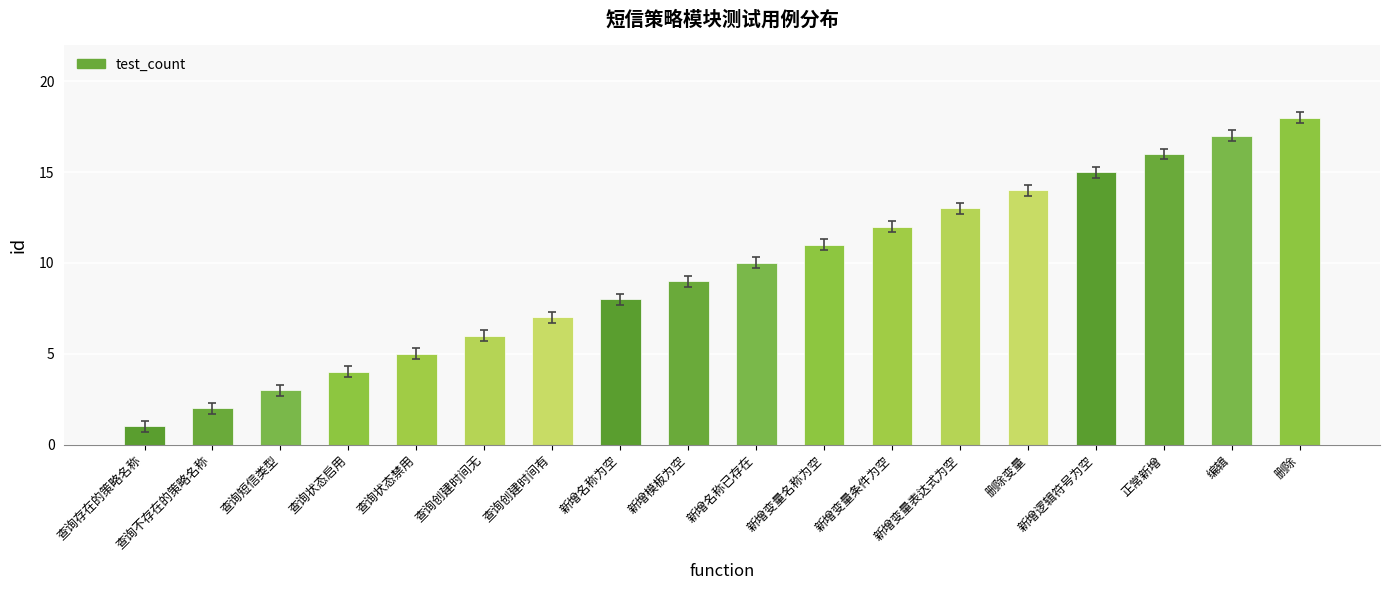

What is the value of the 14th bar from the left?

14